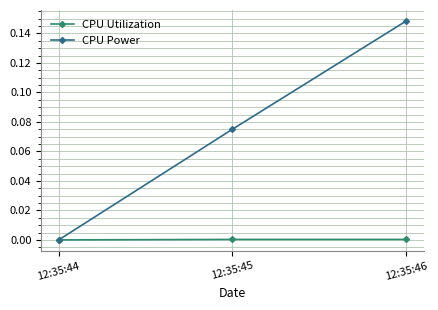

At which category is the sum across all series the highest?

12:35:46